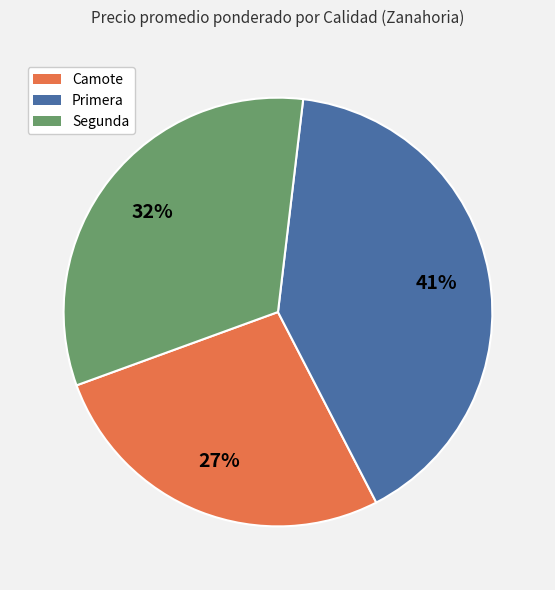

How many segments does this pie chart have?

3